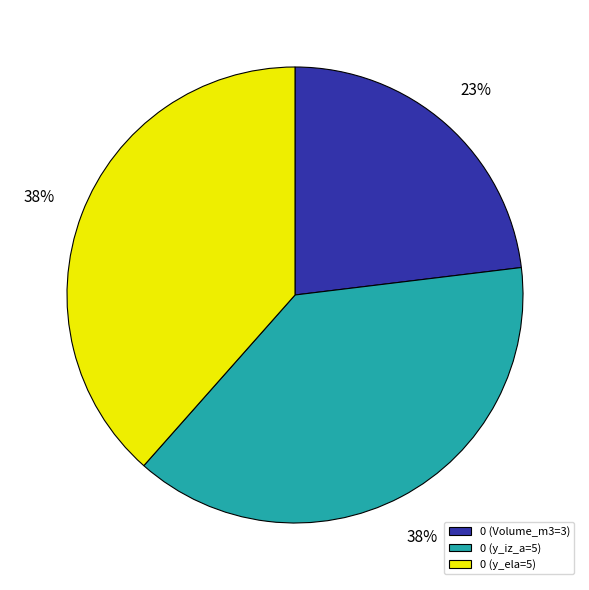

To the nearest percent, what is the difference between the largest and smallest slice percentages?

15%